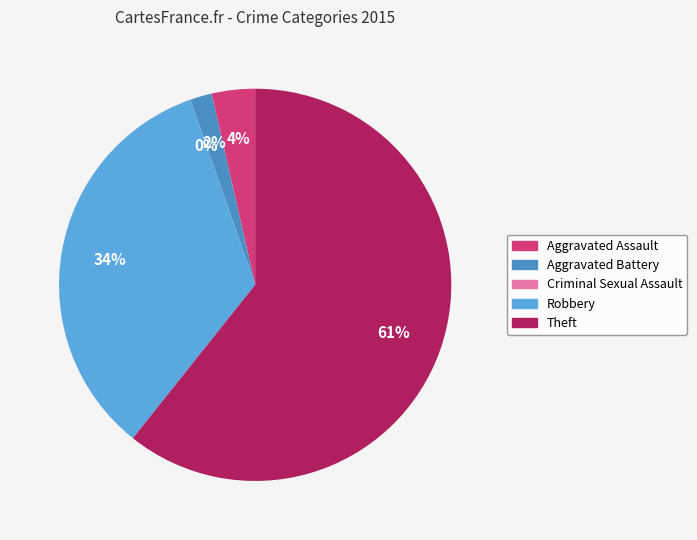

What is the ratio of the value at Theft to the value at Aggravated Battery?

34.0